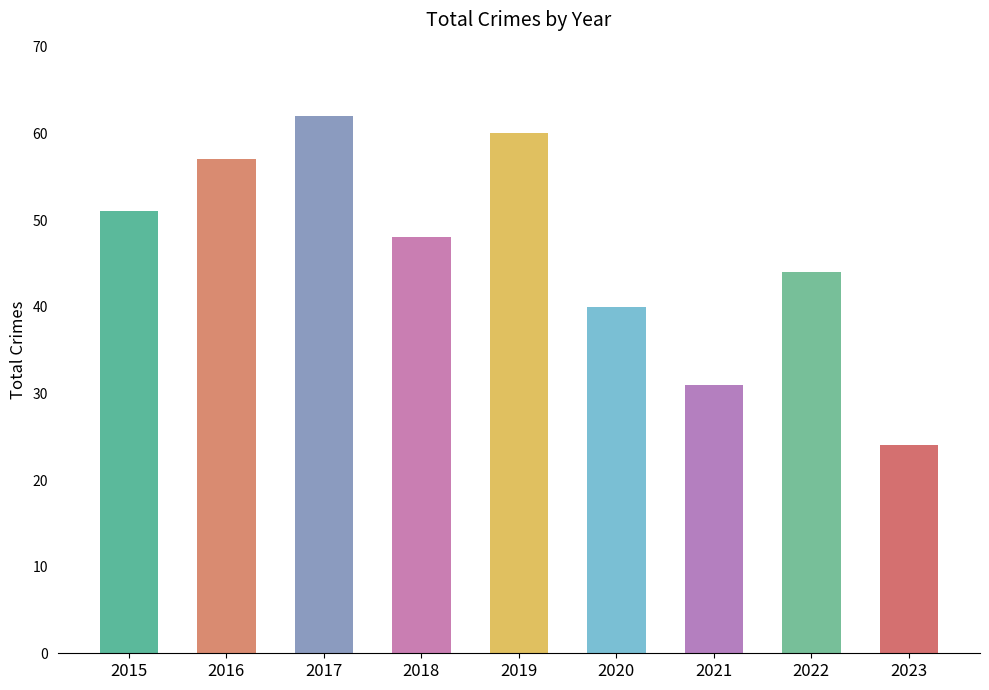

What is the value of the 6th bar from the left?

40